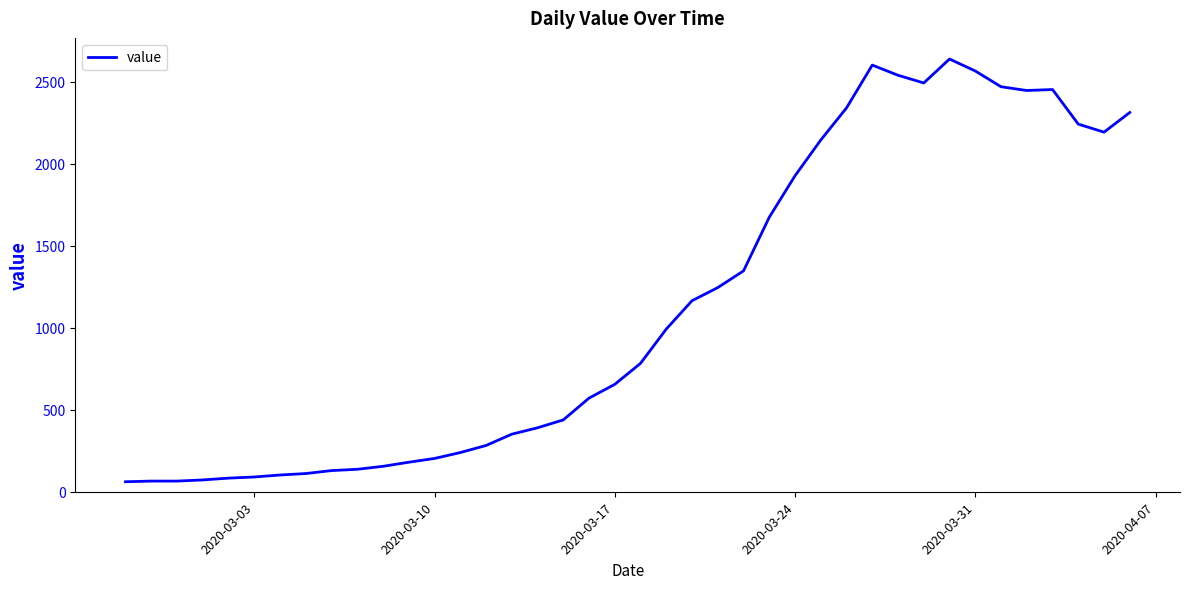

What is the maximum value shown in the chart?

2639